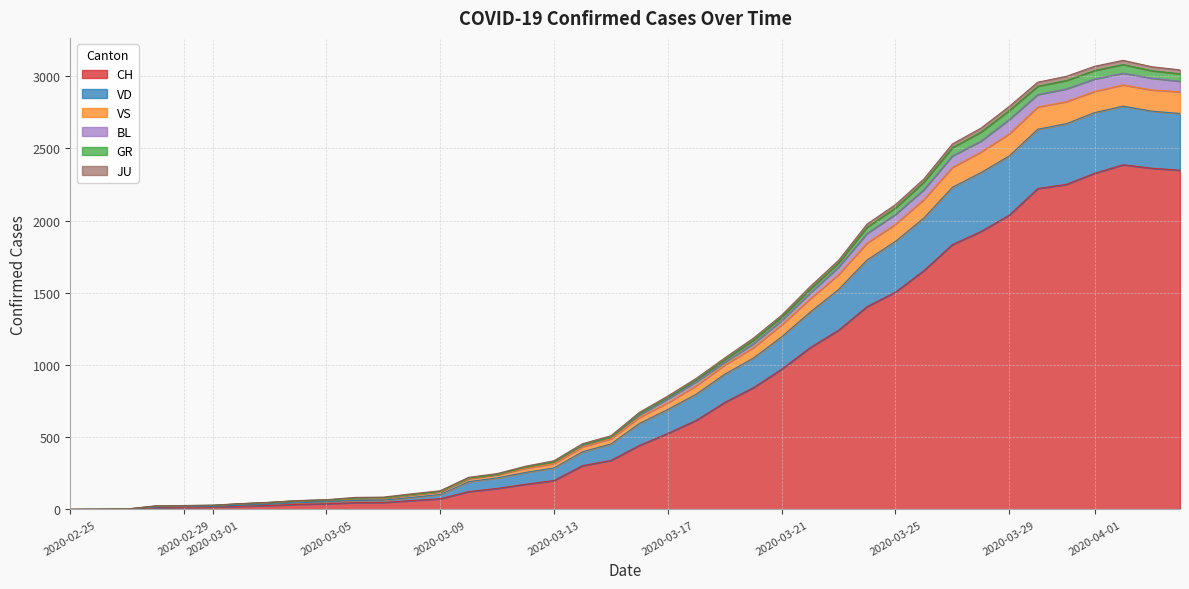

How many lines are shown in the chart?

6